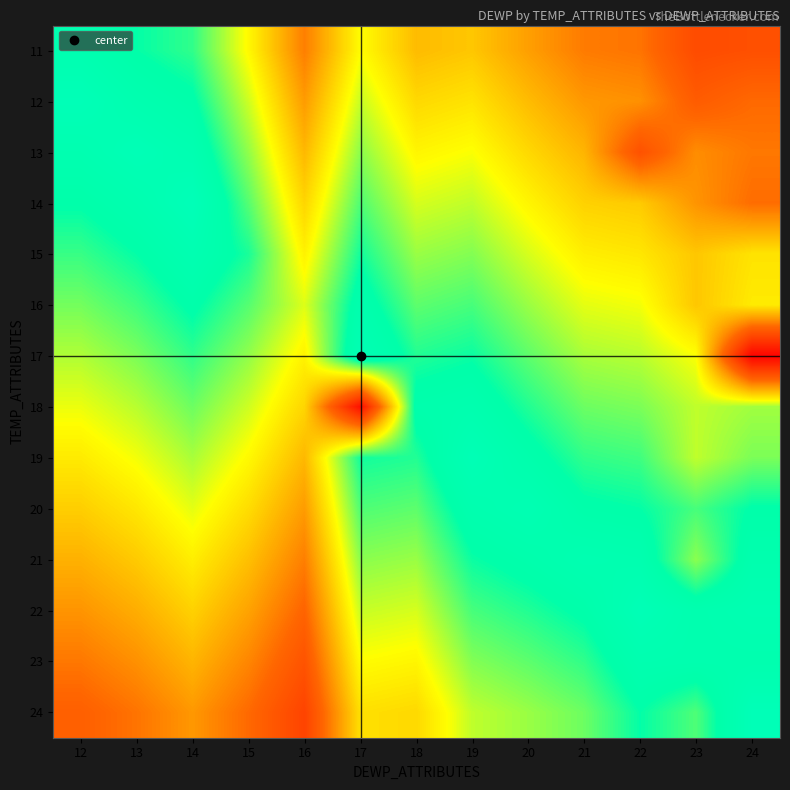

List the series in order of their peak value, lowest first.

16, 18, 23, 11, 15, 21, 20, 17, 19, 13, 22, 12, 24, 14